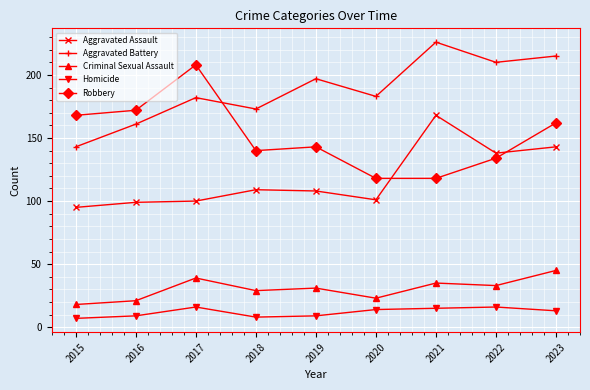

Reading left to right, transcribe all the data shown in this chart.

Aggravated Assault: 2015=95	2016=99	2017=100	2018=109	2019=108	2020=101	2021=168	2022=138	2023=143
Aggravated Battery: 2015=143	2016=161	2017=182	2018=173	2019=197	2020=183	2021=226	2022=210	2023=215
Criminal Sexual Assault: 2015=18	2016=21	2017=39	2018=29	2019=31	2020=23	2021=35	2022=33	2023=45
Homicide: 2015=7	2016=9	2017=16	2018=8	2019=9	2020=14	2021=15	2022=16	2023=13
Robbery: 2015=168	2016=172	2017=208	2018=140	2019=143	2020=118	2021=118	2022=134	2023=162